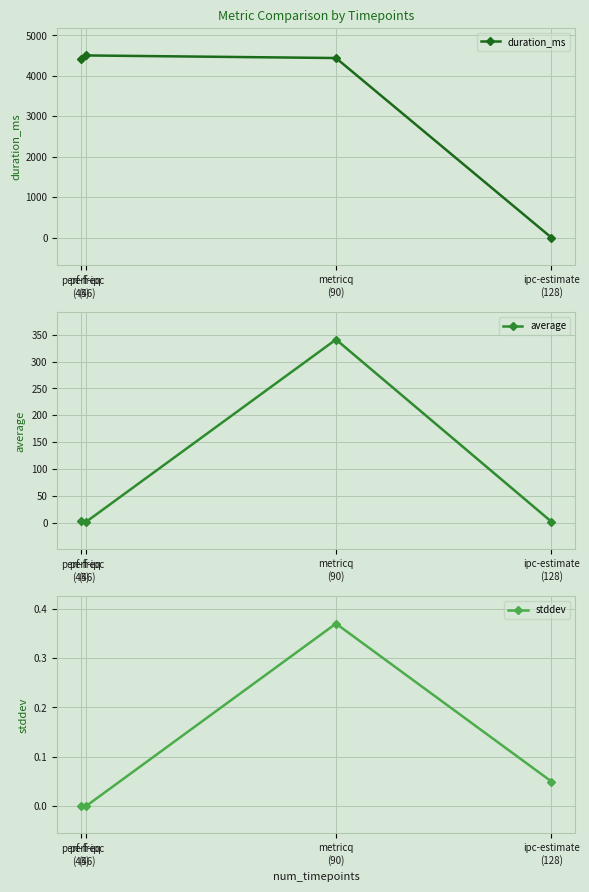

What are all the series names shown in the legend?

duration_ms, average, stddev